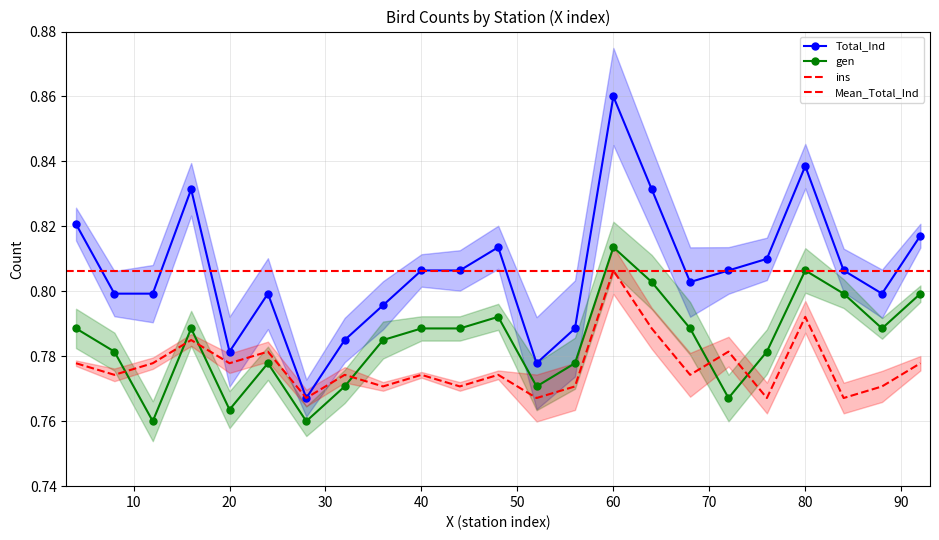

Reading left to right, list all the values displayed in this chart.

Total_Ind: 4=0.8	8=0.8	12=0.8	16=0.8	20=0.8	24=0.8	28=0.8	32=0.8	36=0.8	40=0.8	44=0.8	48=0.8	52=0.8	56=0.8	60=0.9	64=0.8	68=0.8	72=0.8	76=0.8	80=0.8	84=0.8	88=0.8	92=0.8
gen: 4=0.8	8=0.8	12=0.8	16=0.8	20=0.8	24=0.8	28=0.8	32=0.8	36=0.8	40=0.8	44=0.8	48=0.8	52=0.8	56=0.8	60=0.8	64=0.8	68=0.8	72=0.8	76=0.8	80=0.8	84=0.8	88=0.8	92=0.8
ins: 4=0.8	8=0.8	12=0.8	16=0.8	20=0.8	24=0.8	28=0.8	32=0.8	36=0.8	40=0.8	44=0.8	48=0.8	52=0.8	56=0.8	60=0.8	64=0.8	68=0.8	72=0.8	76=0.8	80=0.8	84=0.8	88=0.8	92=0.8